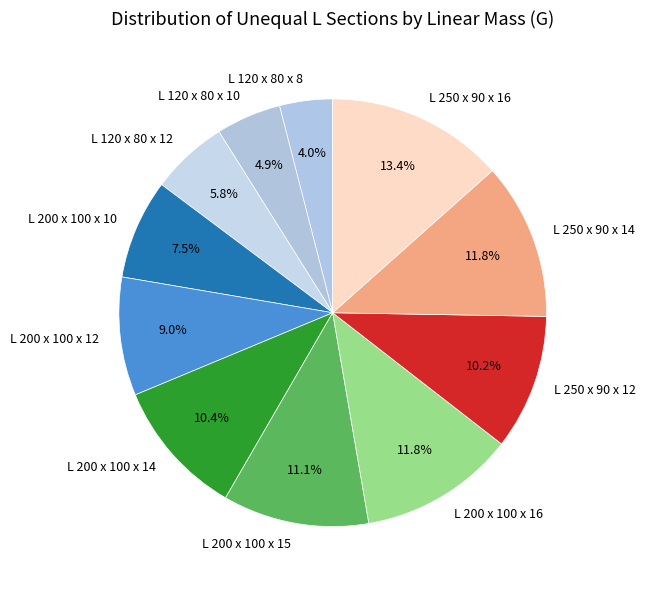

What percentage is the L 200 x 100 x 15 slice, to the nearest percent?

11%